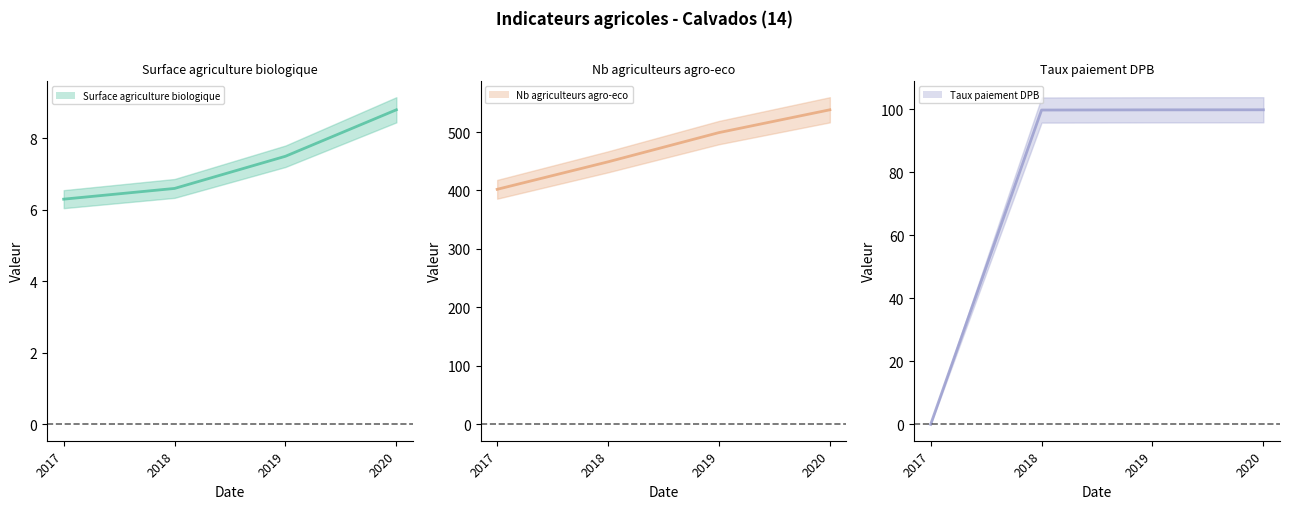

Does the chart display data point markers on the line(s)?

No